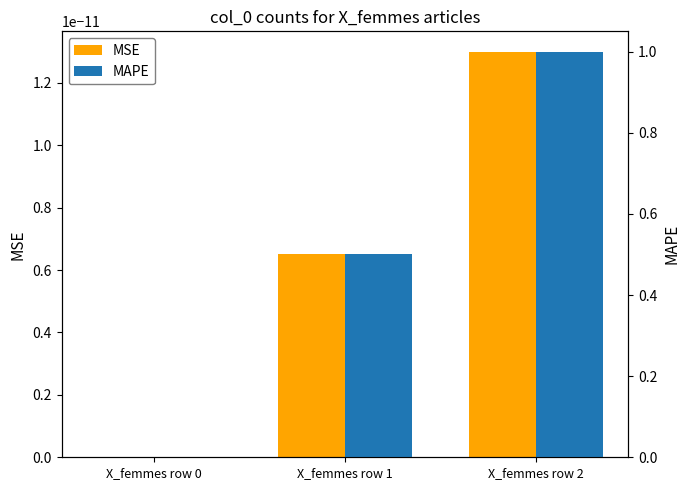

How many bars are there in each group?

2